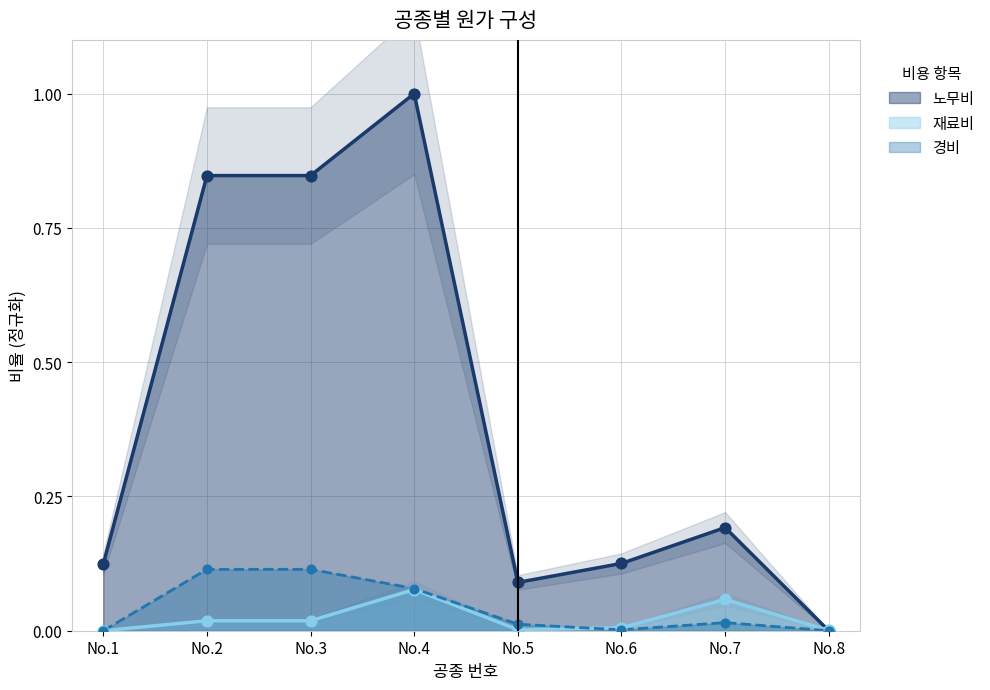

What is the total value across all series at No.7?

0.3